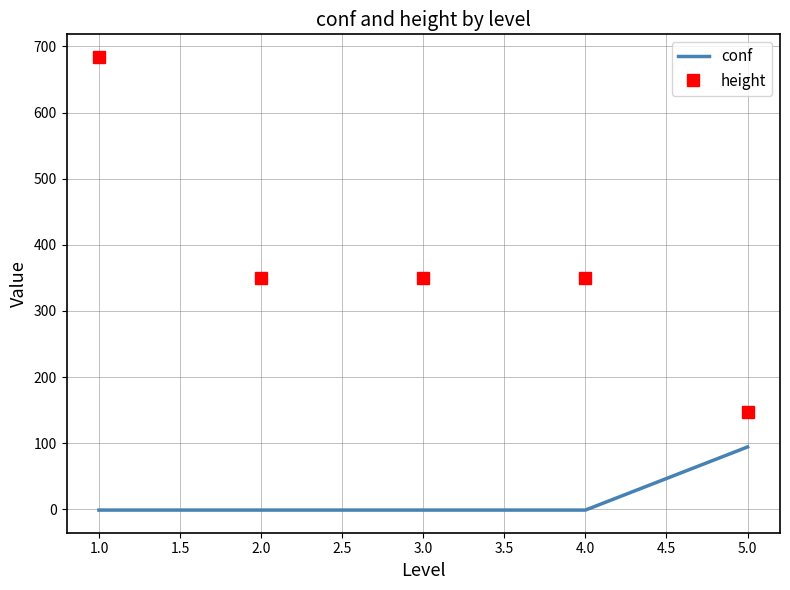

Rank the series by their average value, from highest to lowest.

height, conf